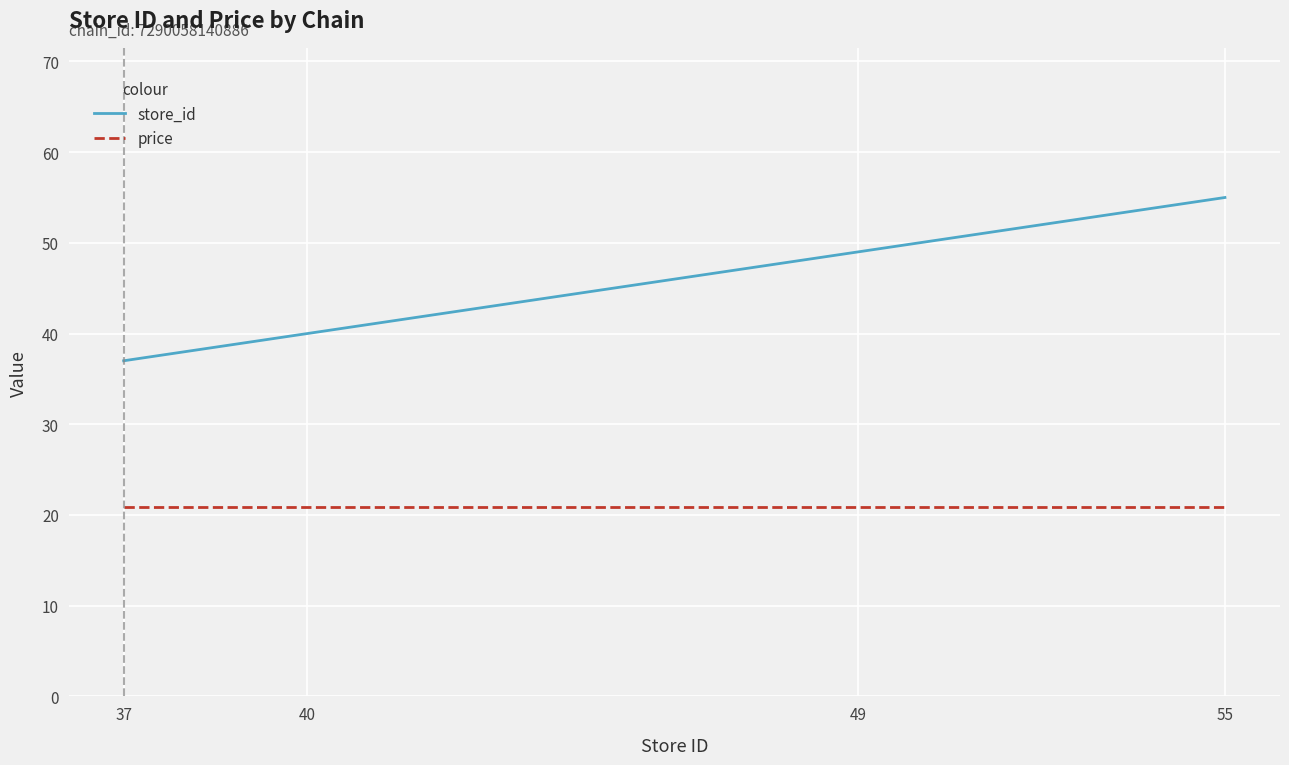

Which series has the widest spread of values?

store_id